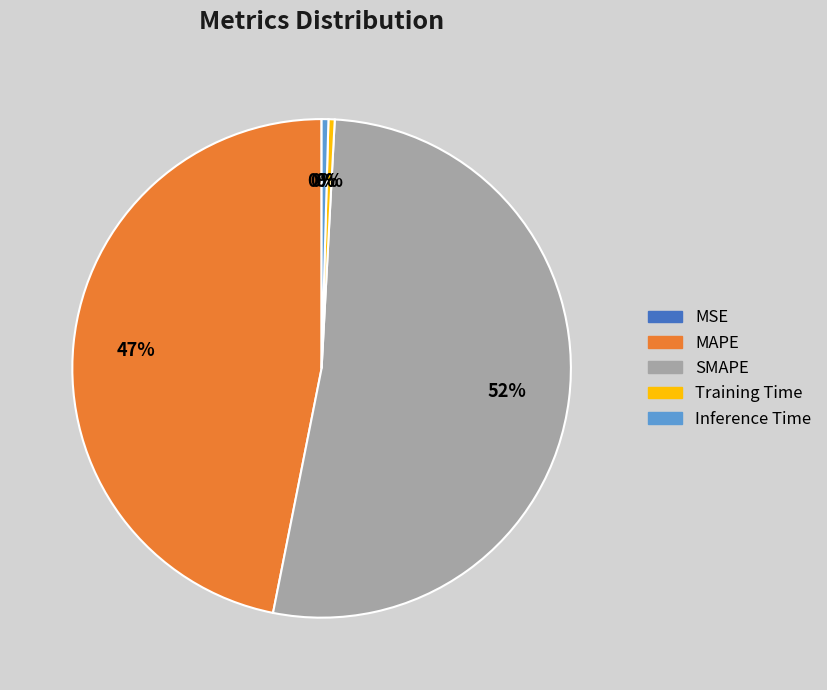

Do Inference Time and SMAPE together represent more than half of the pie?

Yes